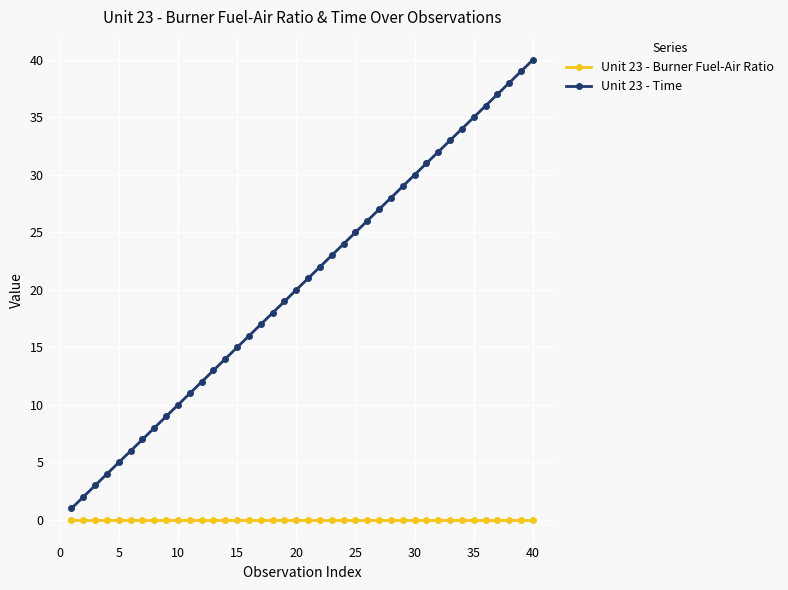

Which series has the widest spread of values?

Unit 23 - Time